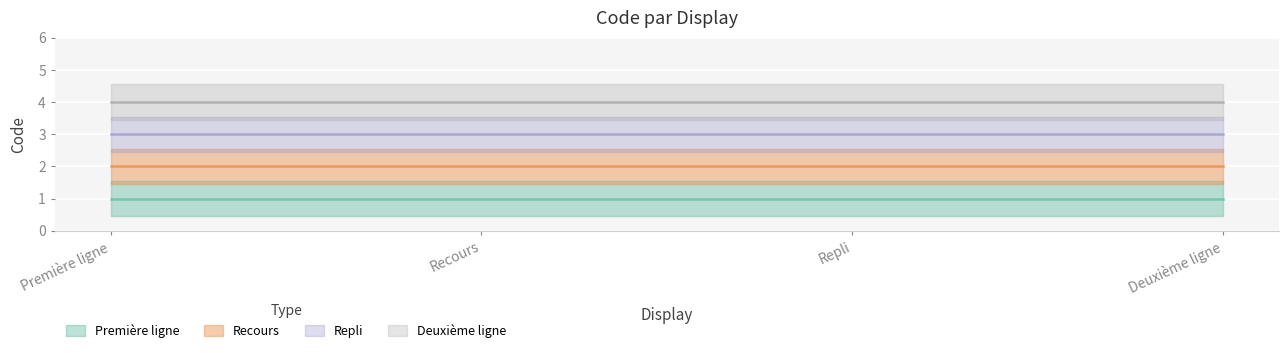

At how many categories does at least one series exceed 2?

4